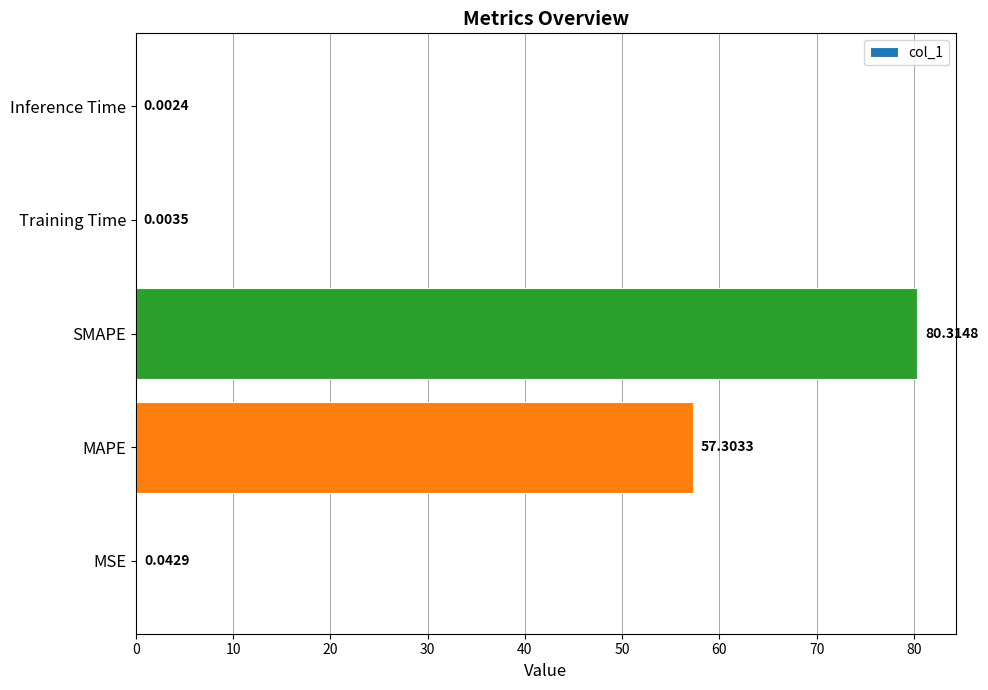

Which label corresponds to the largest value in the chart?

SMAPE